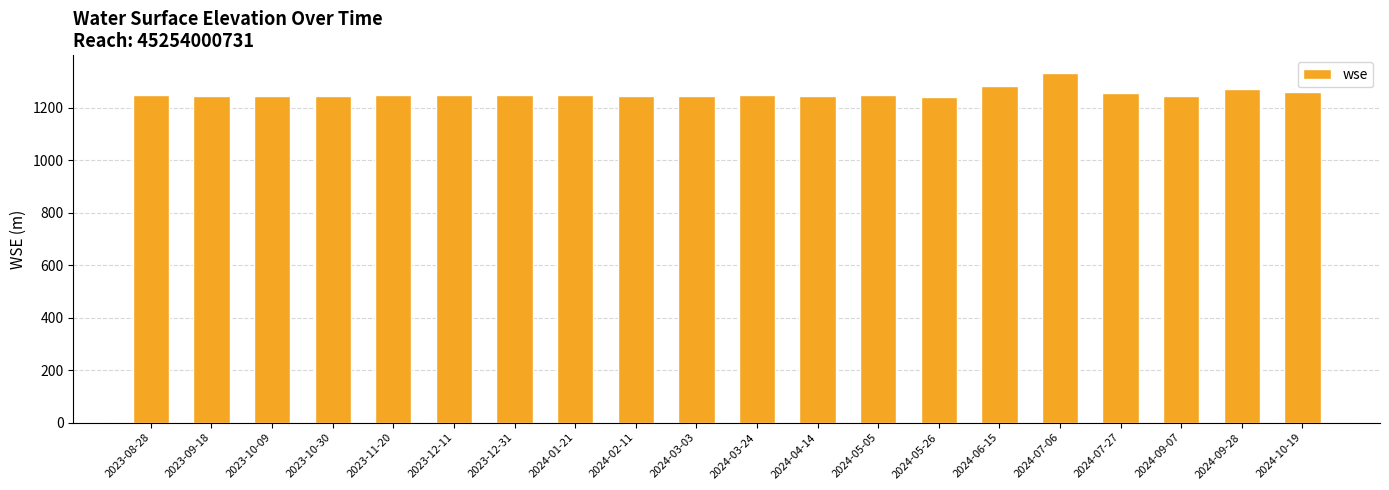

What is the smallest value displayed?

1240.9